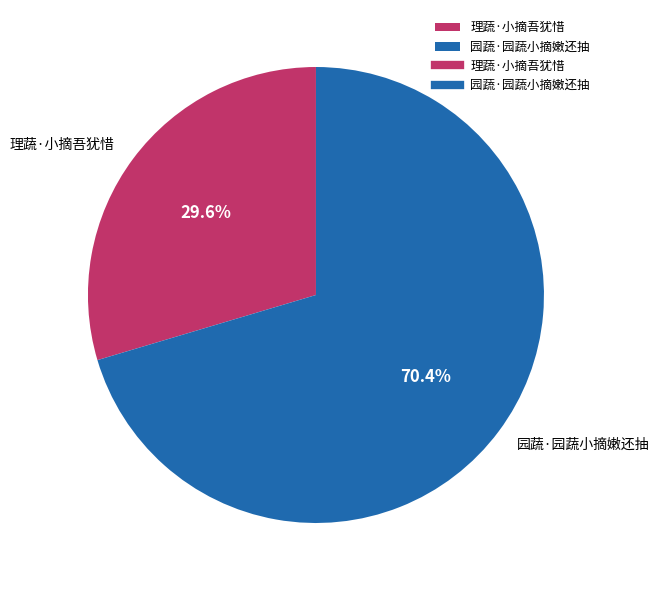

True or false: 园蔬·园蔬小摘嫩还抽 accounts for 85% of the total.

False